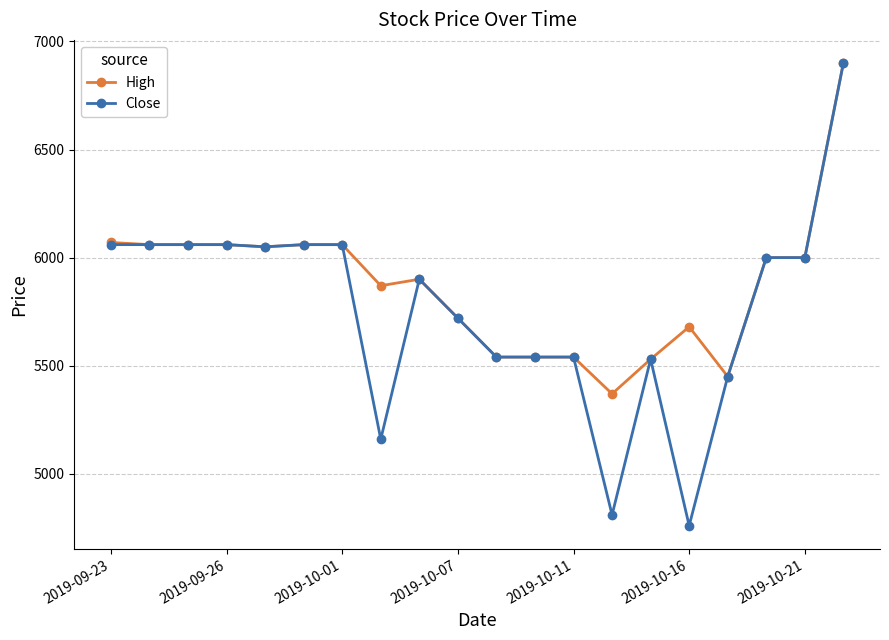

At how many categories does at least one series exceed 4923?

20